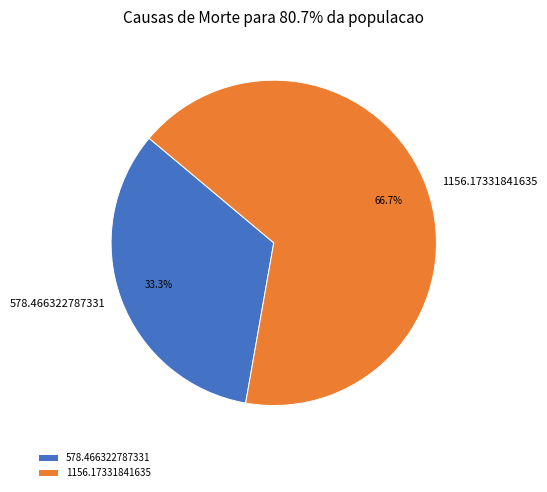

To the nearest percent, what portion does 1156.17331841635 represent?

67%